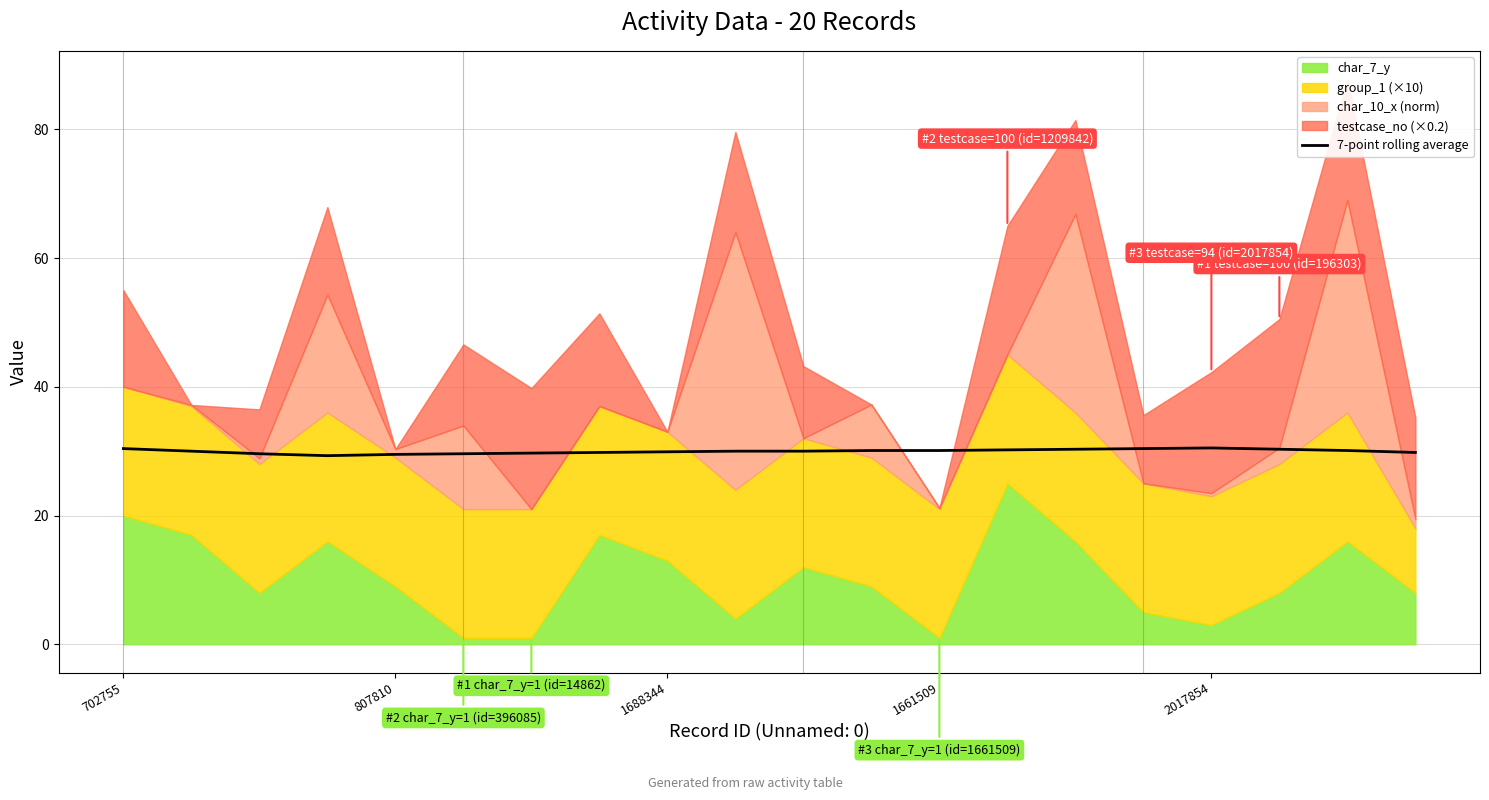

The chart shows a value of 12.7 at 14. True or false?

False